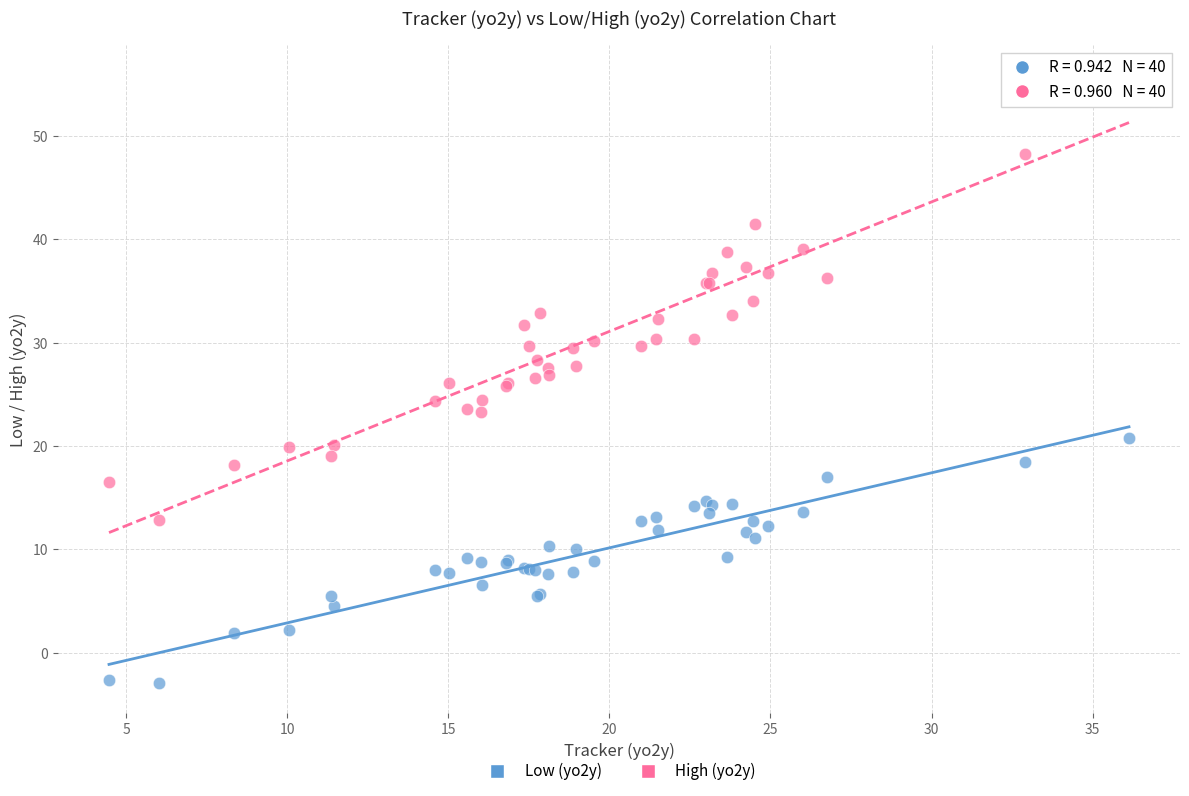

Which series has the largest Y range (max minus min)?

High (yo2y)